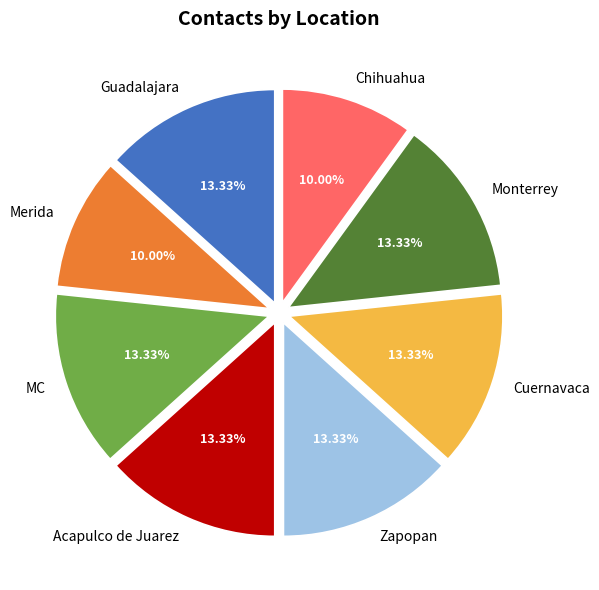

To the nearest percent, what percentage of the pie is Acapulco de Juarez?

13%